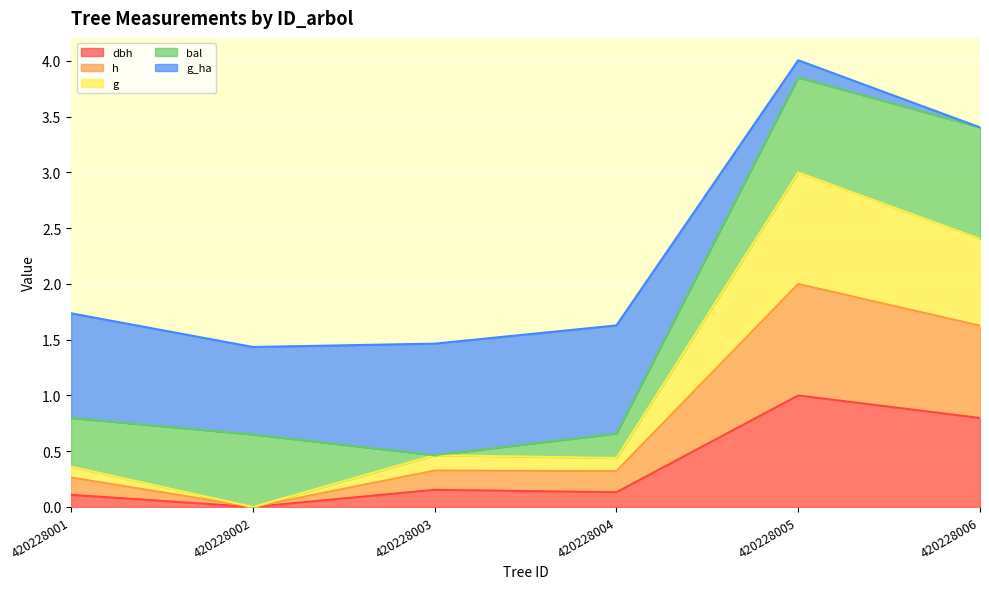

What is the total value across all series at 420228006?

3.4